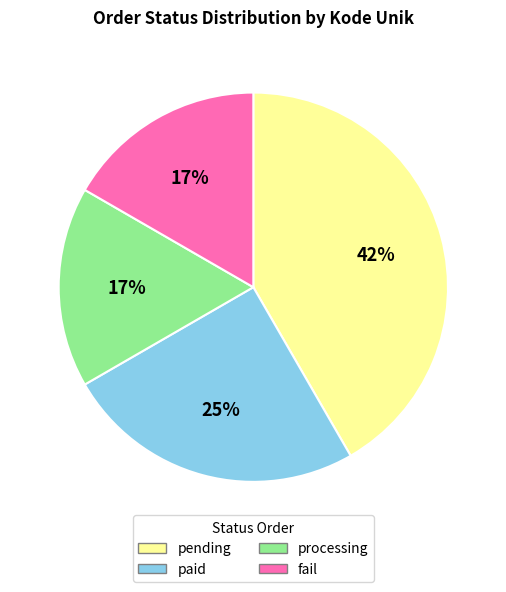

Which slice is the largest?

pending